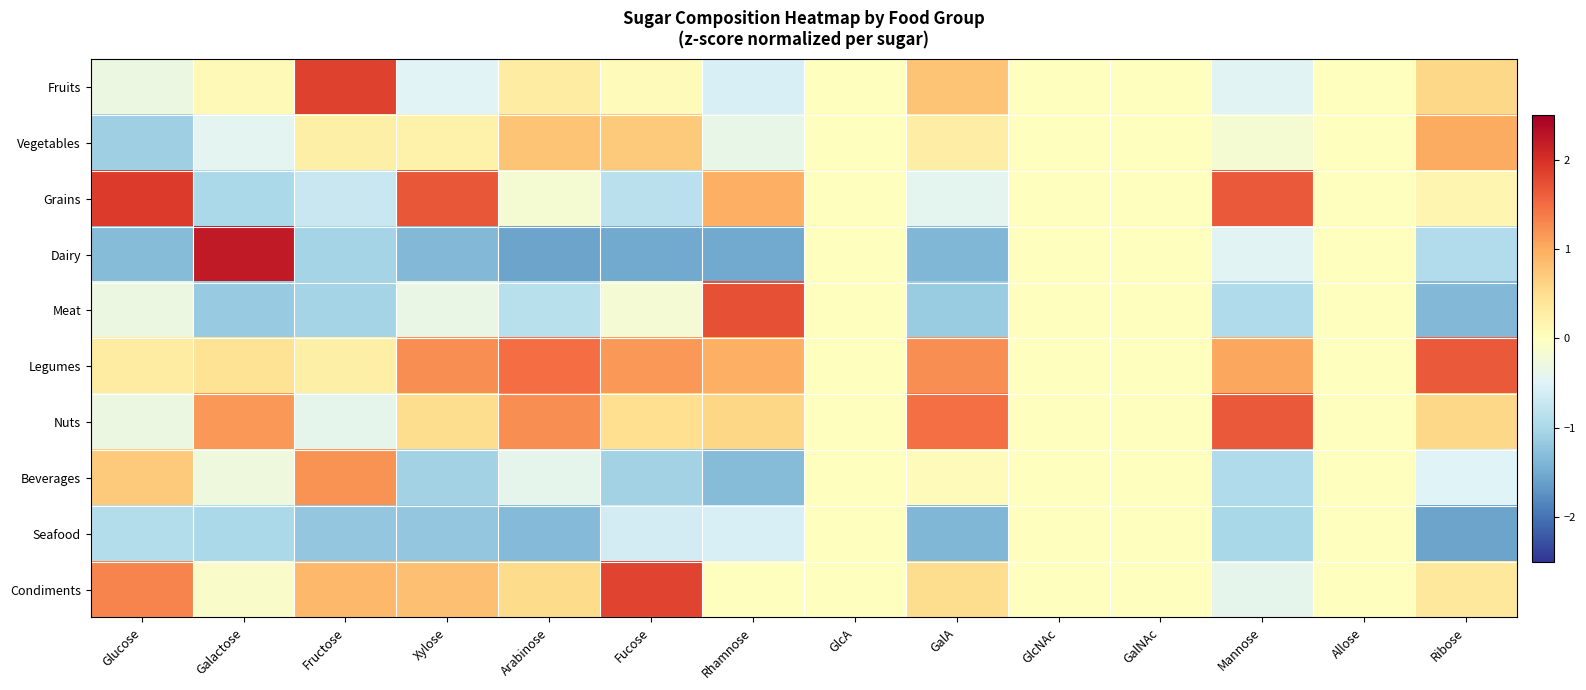

Between GalNAc and Rhamnose, which is larger?

GalNAc